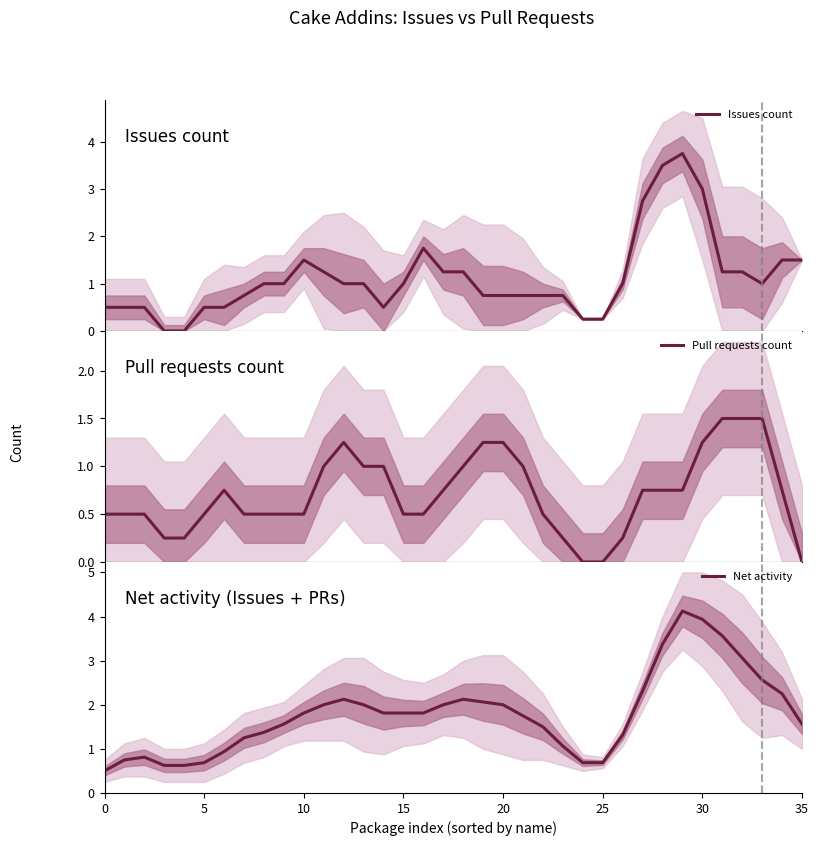

At how many categories does at least one series exceed 2?

11